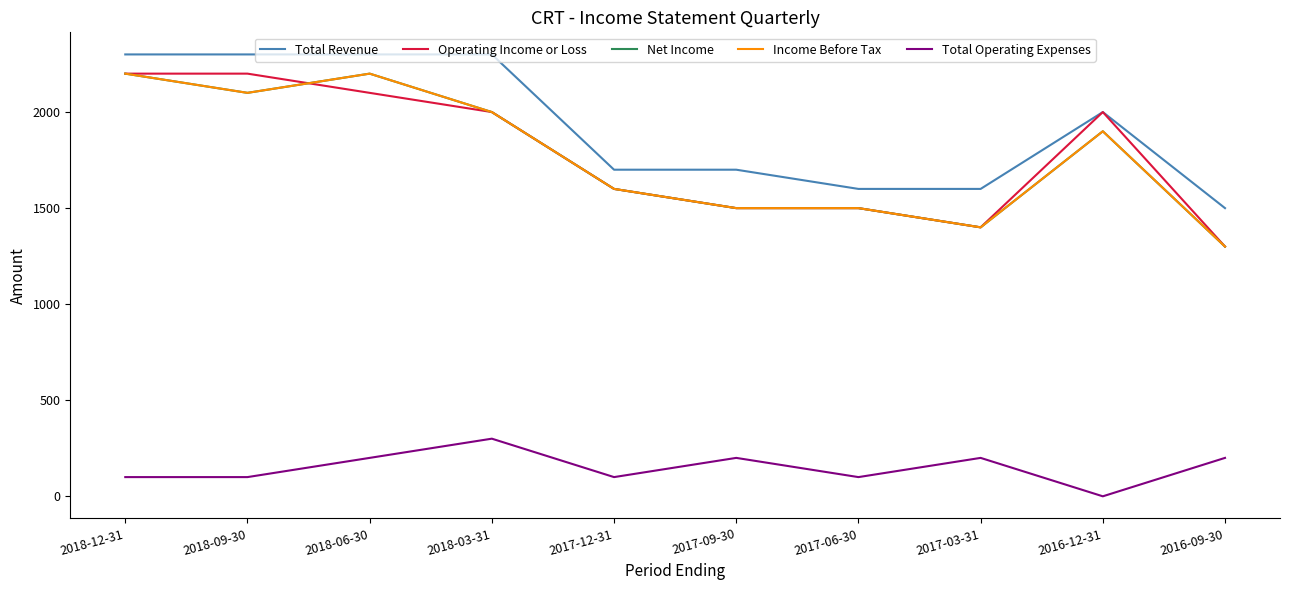

Which has a higher value, 2018-09-30 or 2018-03-31?

2018-09-30